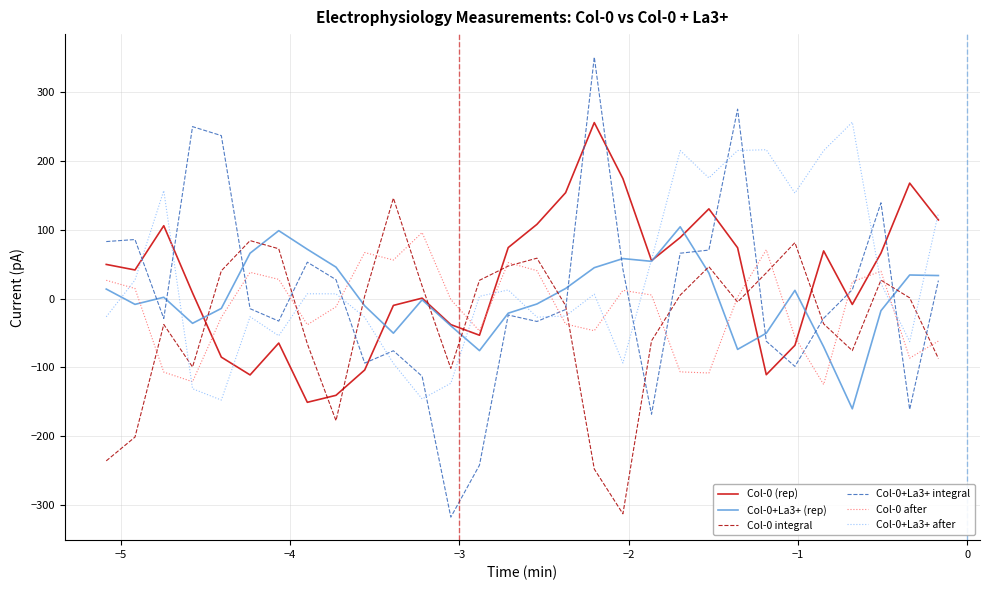

Which series has the widest spread of values?

Col-0+La3+ integral